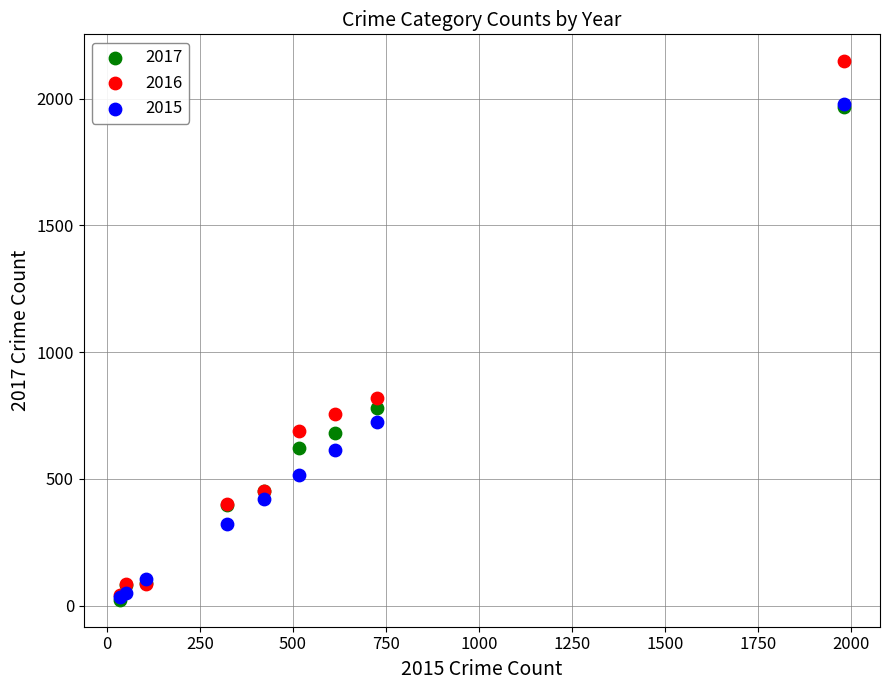

What are all the series names shown in the legend?

2017, 2016, 2015